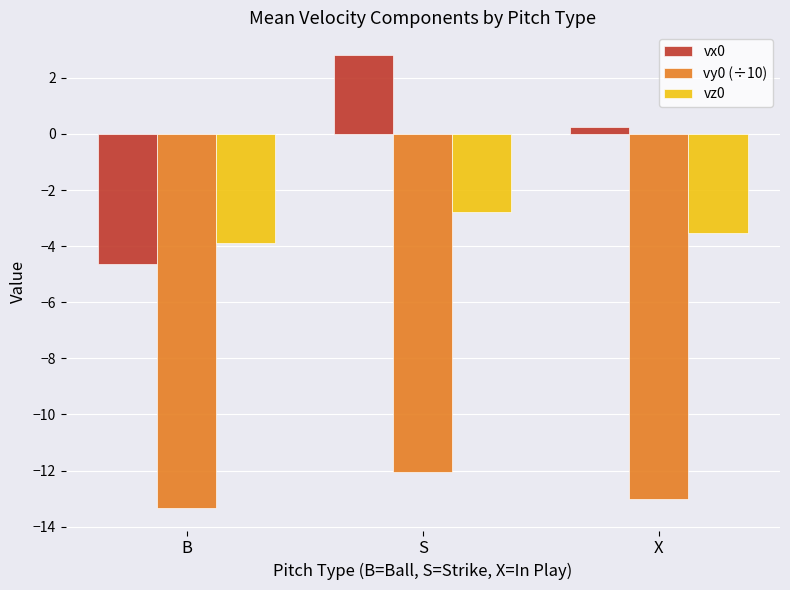

Which series has the largest range (max minus min)?

vx0